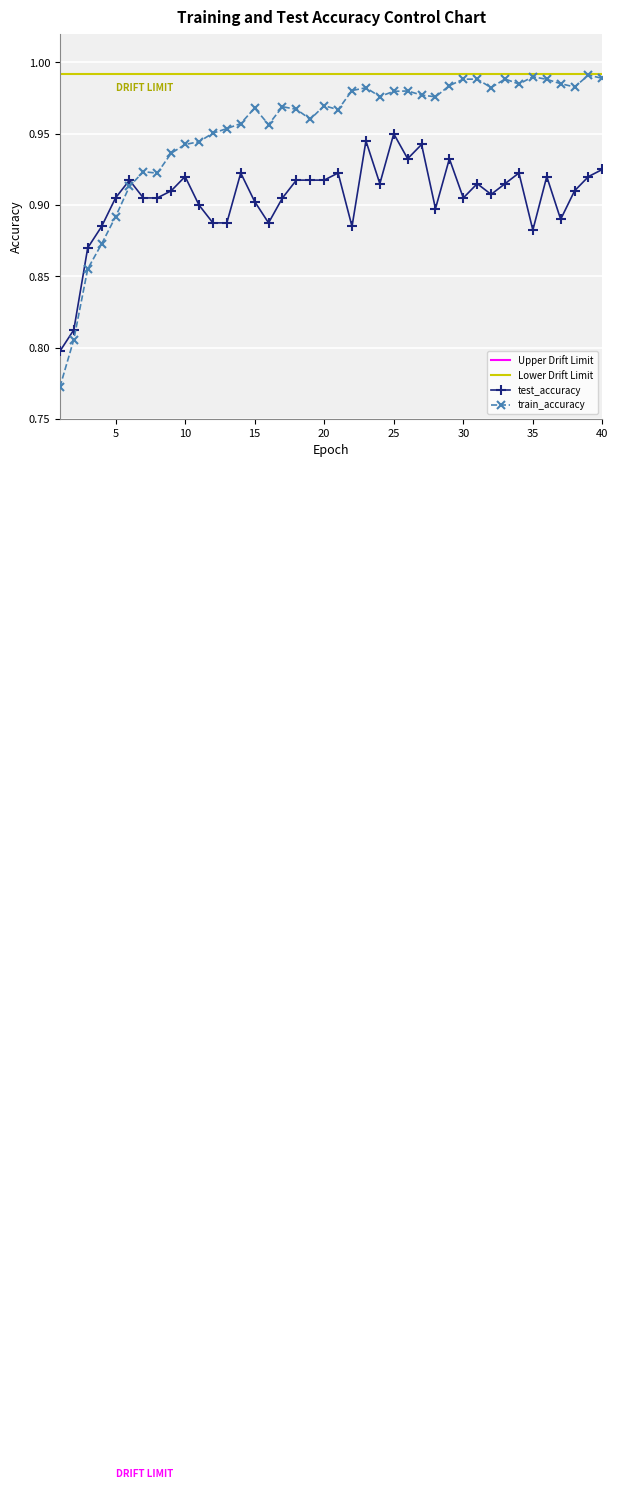

What is the difference between the maximum and second lowest values in the train_accuracy series?

0.2